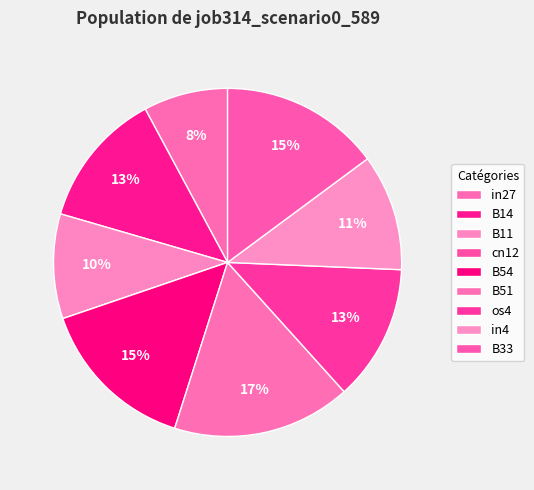

What percentage do os4 and B51 together represent?

29.2%